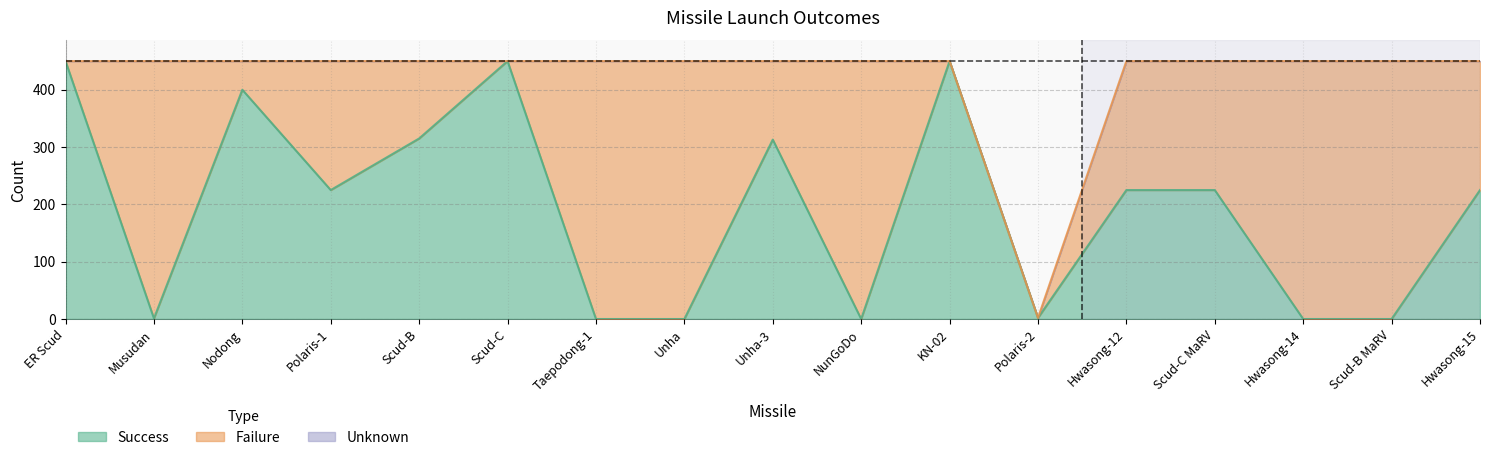

Which series has the largest range (max minus min)?

Success